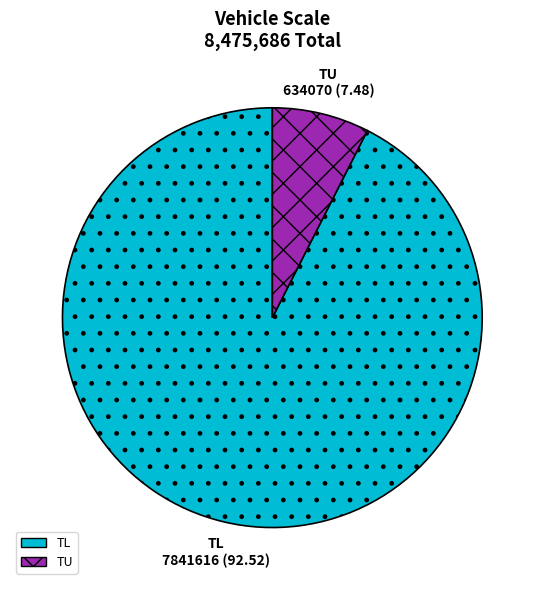

Which slice is the smallest?

TU